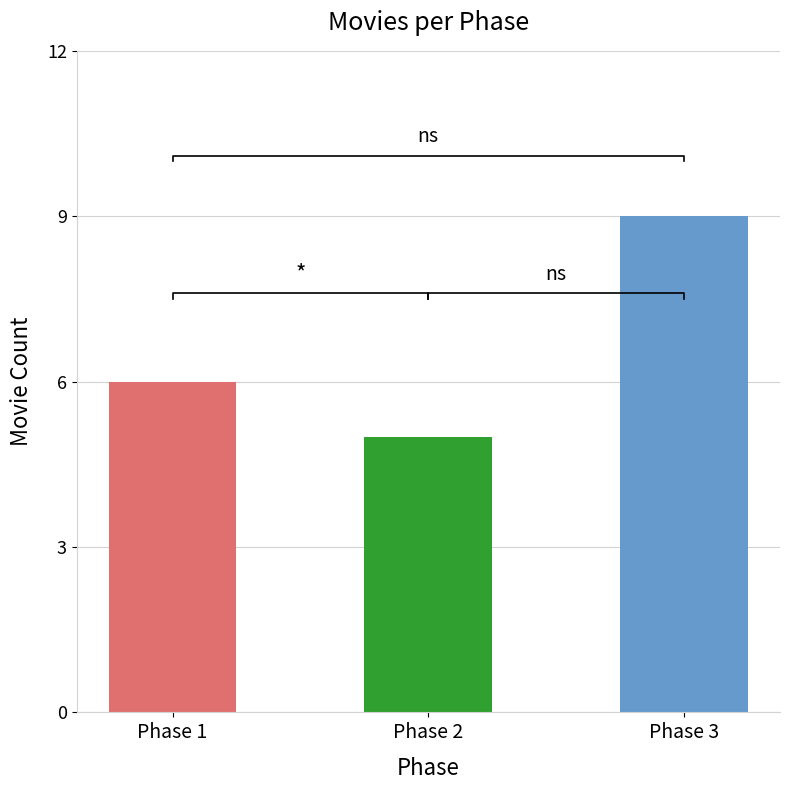

What is the value of the 3rd bar from the left?

9